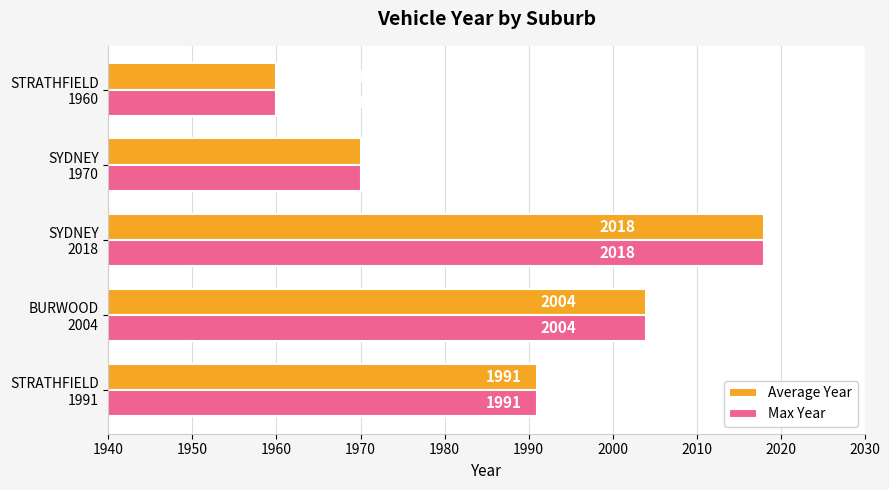

What is the average value of the Average Year series?

1989